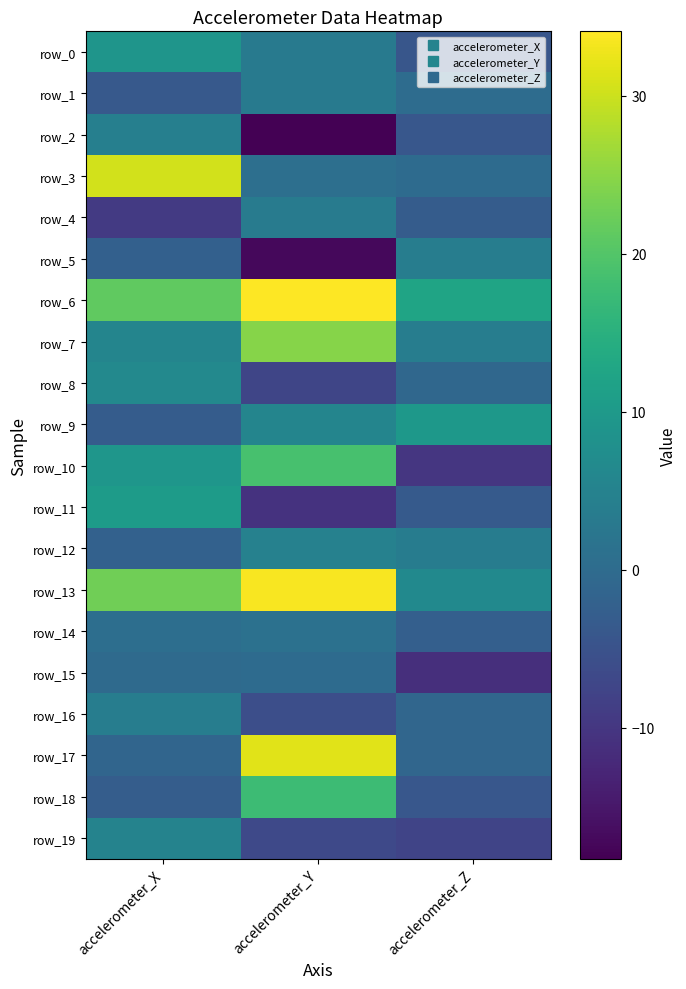

Reading left to right, transcribe all the data shown in this chart.

row_0: 9.1	3.2	-4.3
row_1: -3.7	3.2	0.2
row_2: 4.3	-18.3	-4.0
row_3: 30.5	0.9	0.1
row_4: -9.4	3.5	-3.0
row_5: -2.3	-17.2	4.0
row_6: 21.2	34.1	12.4
row_7: 5.5	24.7	4.0
row_8: 6.4	-7.3	-0.9
row_9: -3.1	5.6	9.7
row_10: 9.2	18.9	-10.0
row_11: 10.4	-10.5	-3.5
row_12: -2.1	4.7	3.8
row_13: 22.6	33.7	6.6
row_14: 0.7	1.2	-2.5
row_15: -0.3	-0.1	-11.3
row_16: 3.9	-5.7	-1.0
row_17: -1.1	31.8	-1.0
row_18: -2.9	17.6	-4.1
row_19: 5.1	-6.7	-7.6